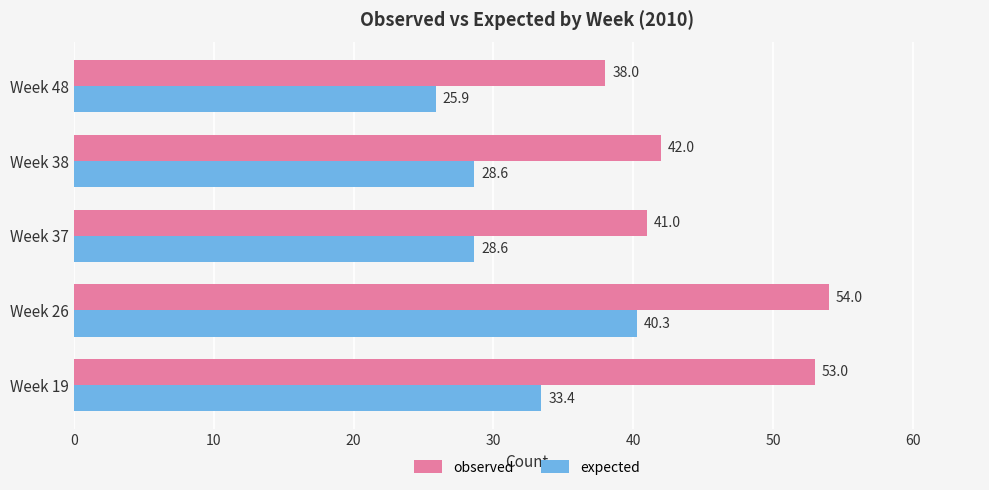

What is the minimum value for observed?

38.0